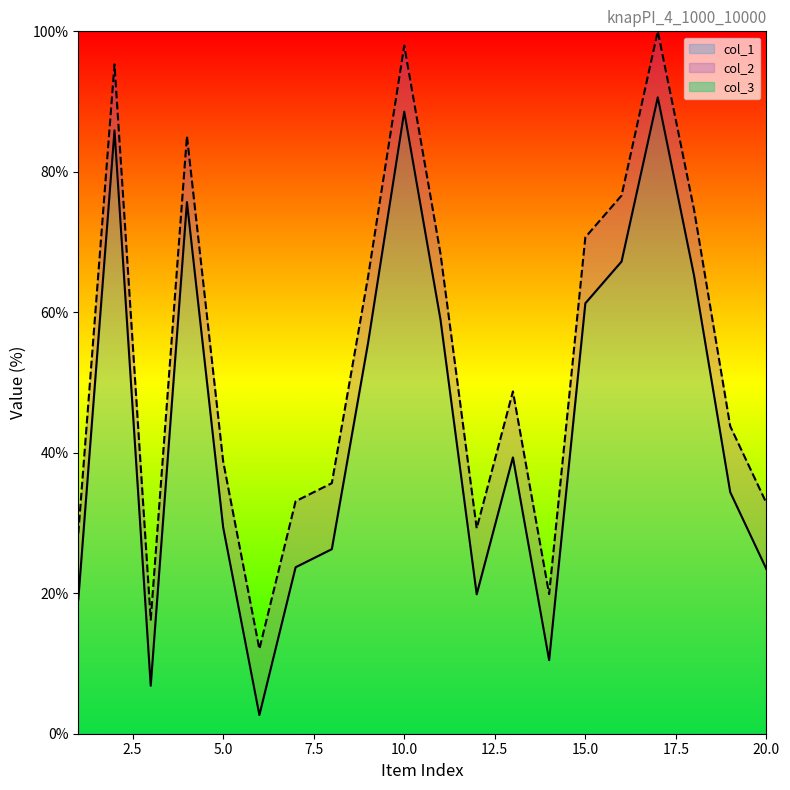

At how many categories does at least one series exceed 43?

11